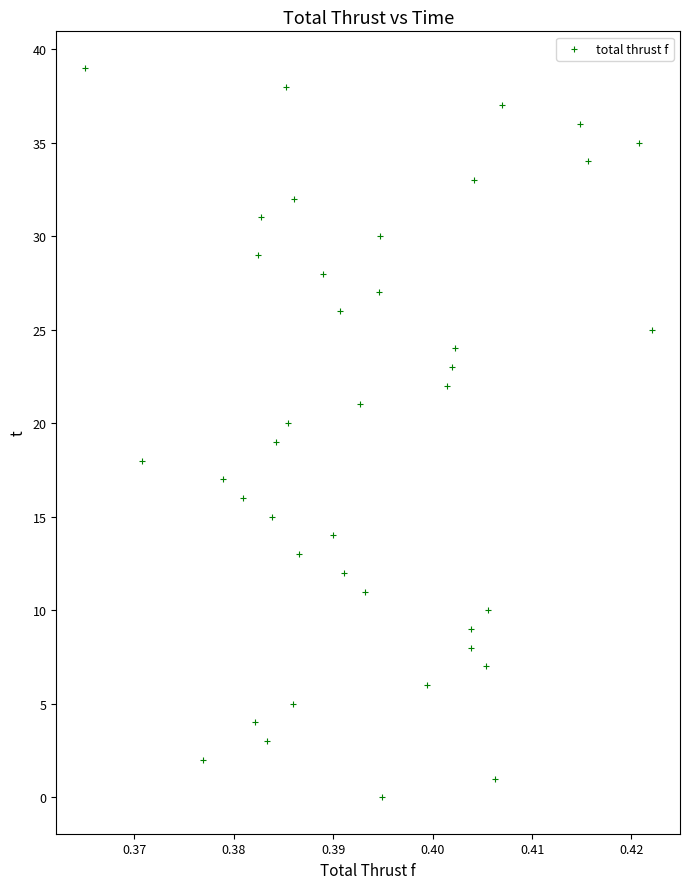

What is the range of Y values (max minus min)?

39